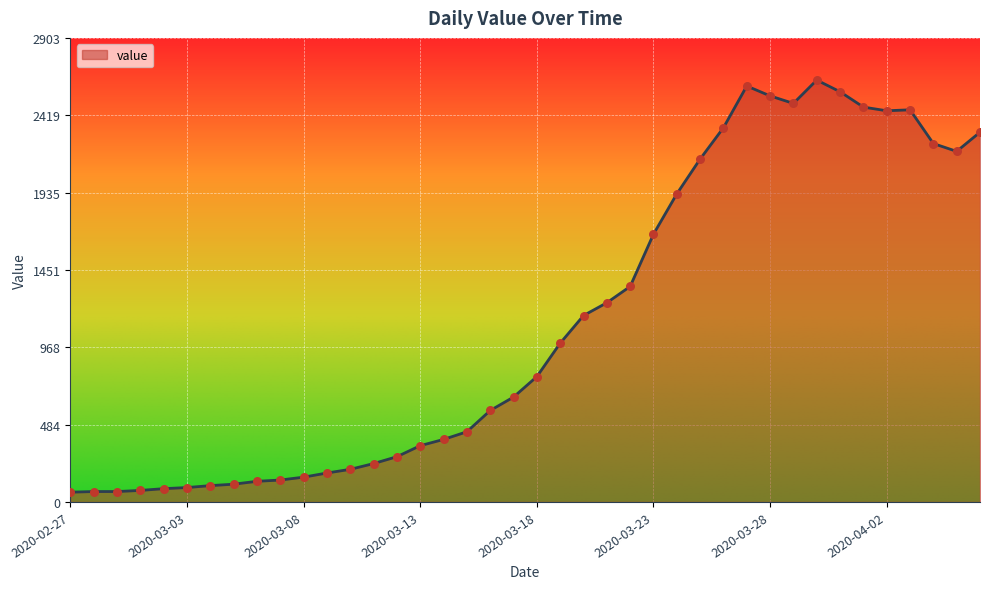

What is the smallest value displayed?

61